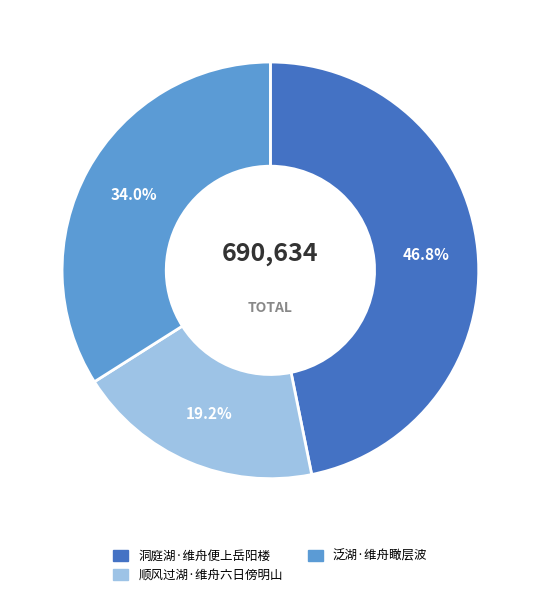

Does 洞庭湖·维舟便上岳阳楼 represent more than half of the total?

No